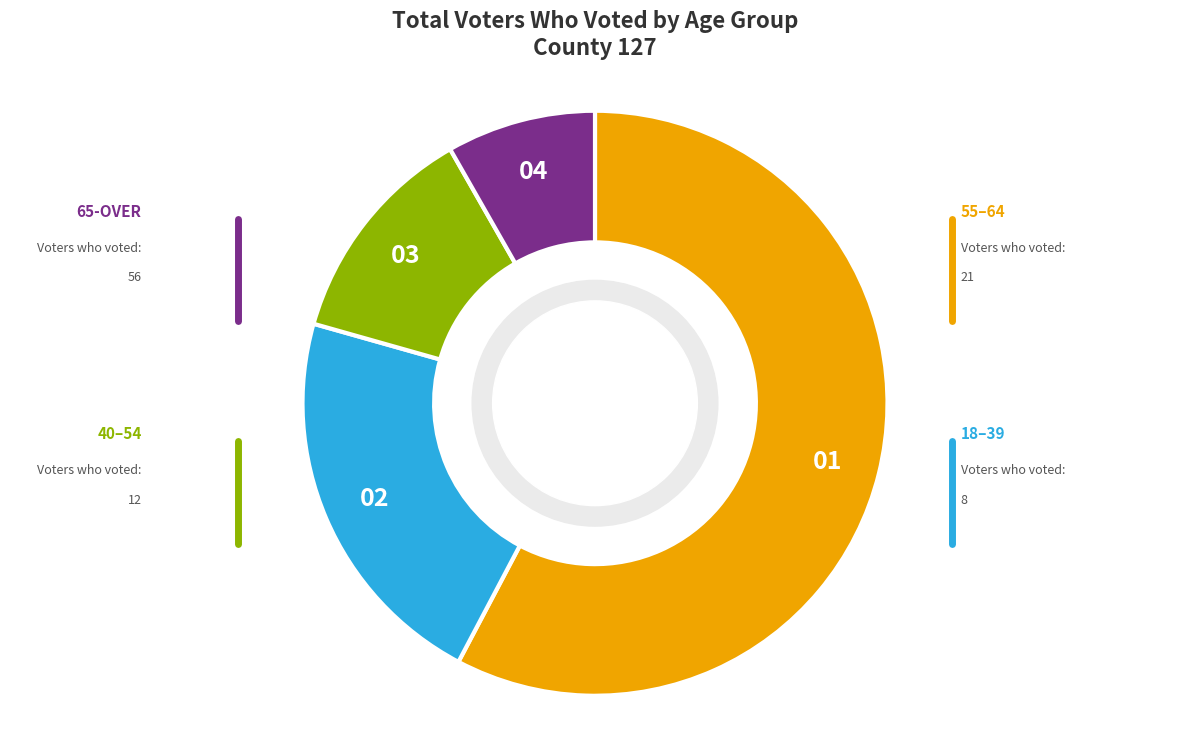

Does any single category account for the majority?

Yes